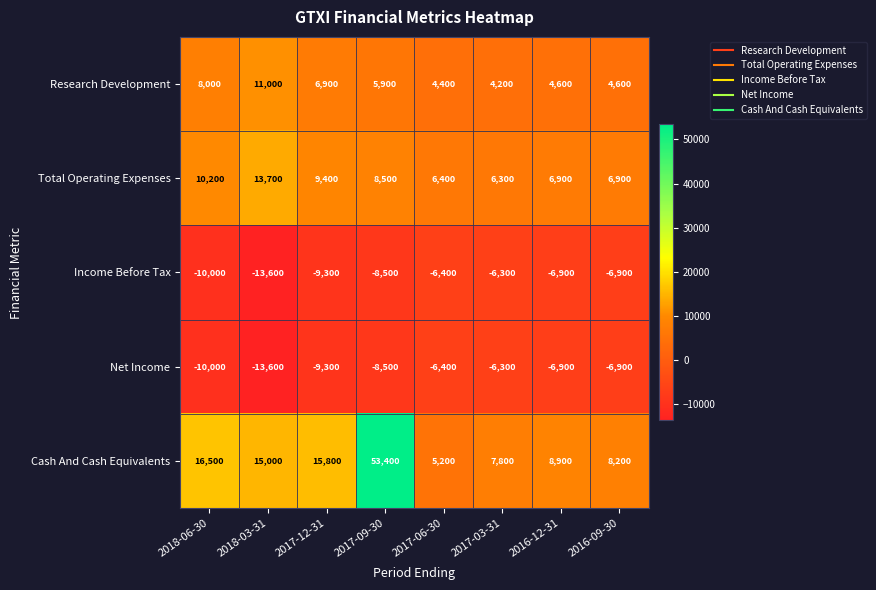

List the labels in order of Cash And Cash Equivalents value, smallest first.

2017-06-30, 2017-03-31, 2016-09-30, 2016-12-31, 2018-03-31, 2017-12-31, 2018-06-30, 2017-09-30